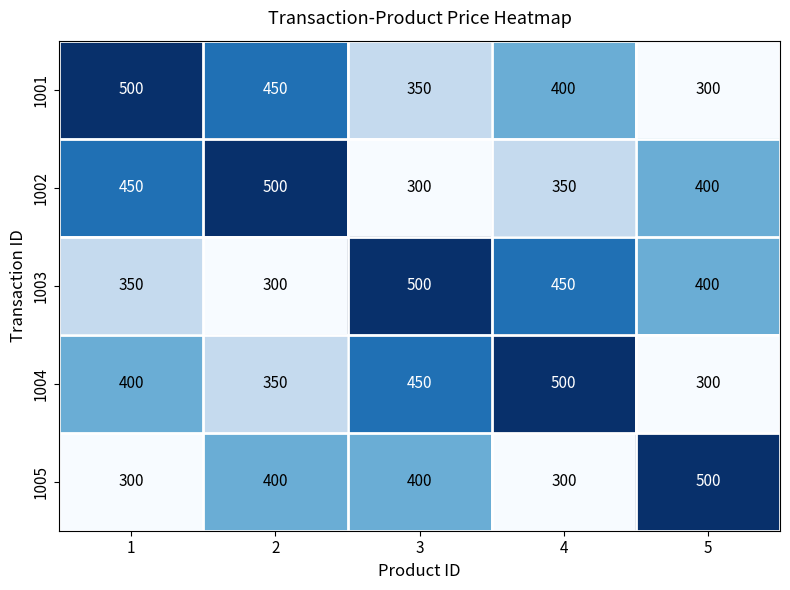

What is the difference between the highest and lowest values at 3?

200